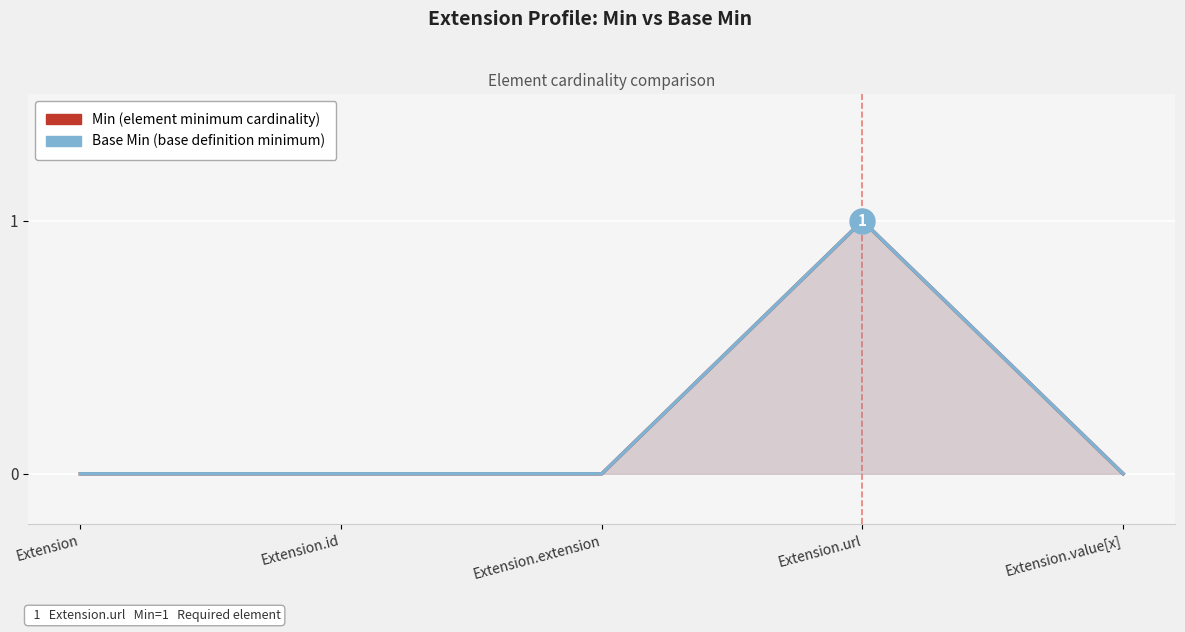

At which label does Base Min reach its minimum?

Extension